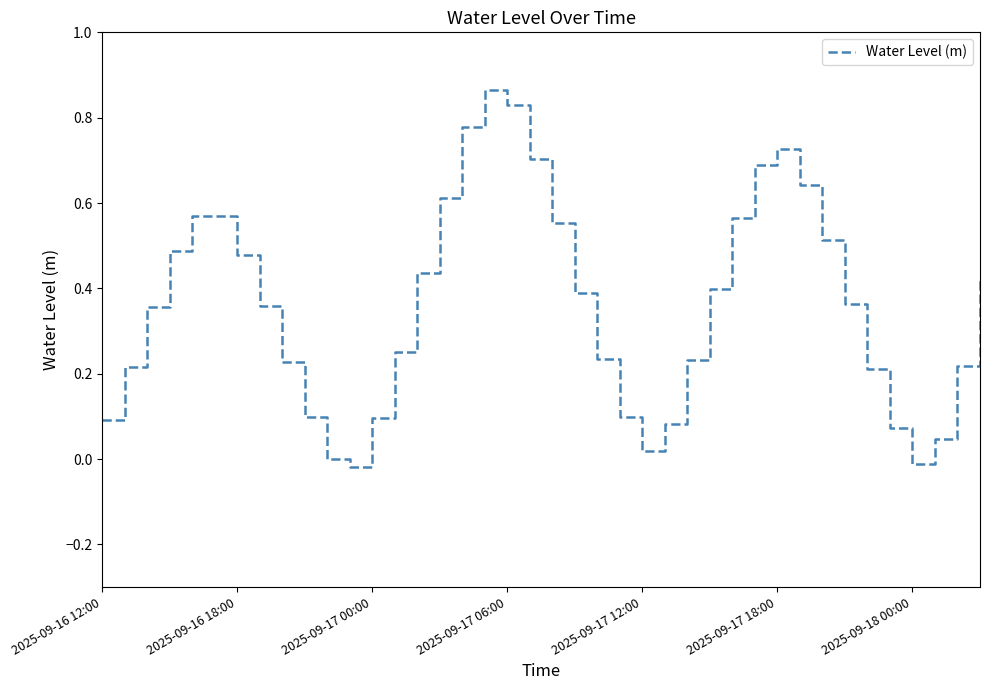

True or false: the data shows 0.1 at 2025-09-16 12:00.

True